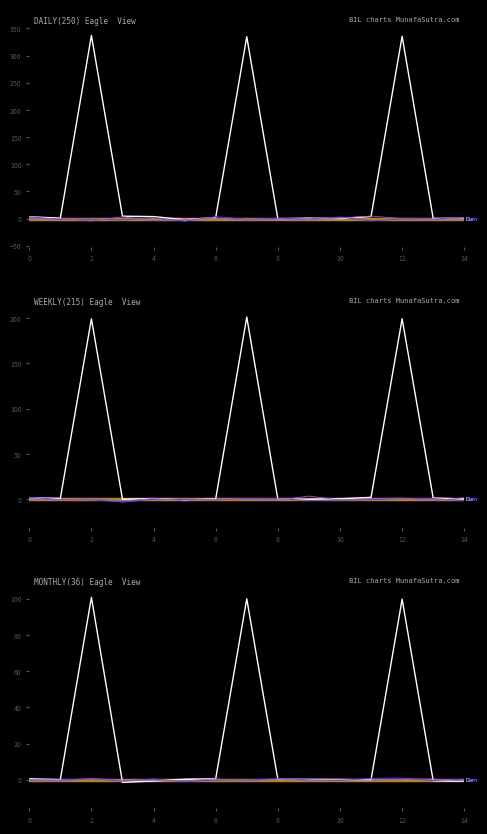

What is the label of the 5th point from the left?

8